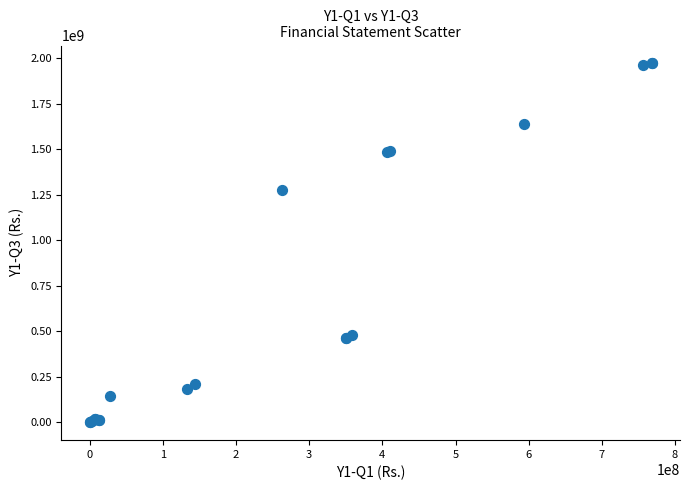

What Y value in the scatter plot is closest to 985864381?

1277669020.0